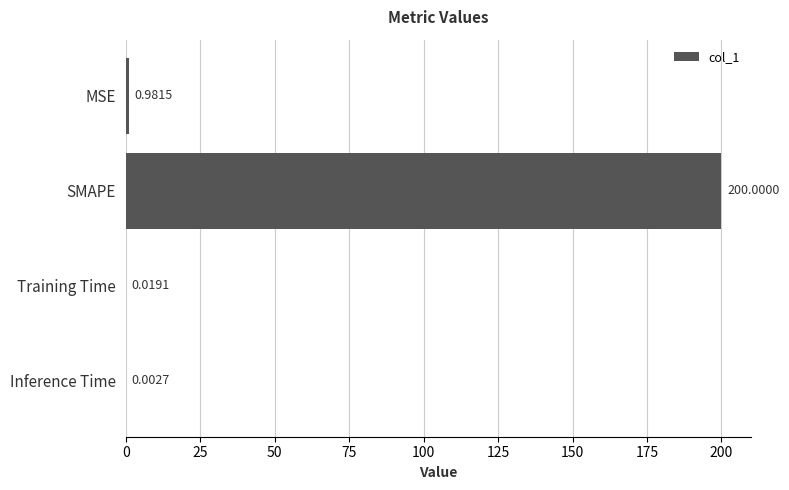

What is the change in value from SMAPE to Inference Time?

-200.0